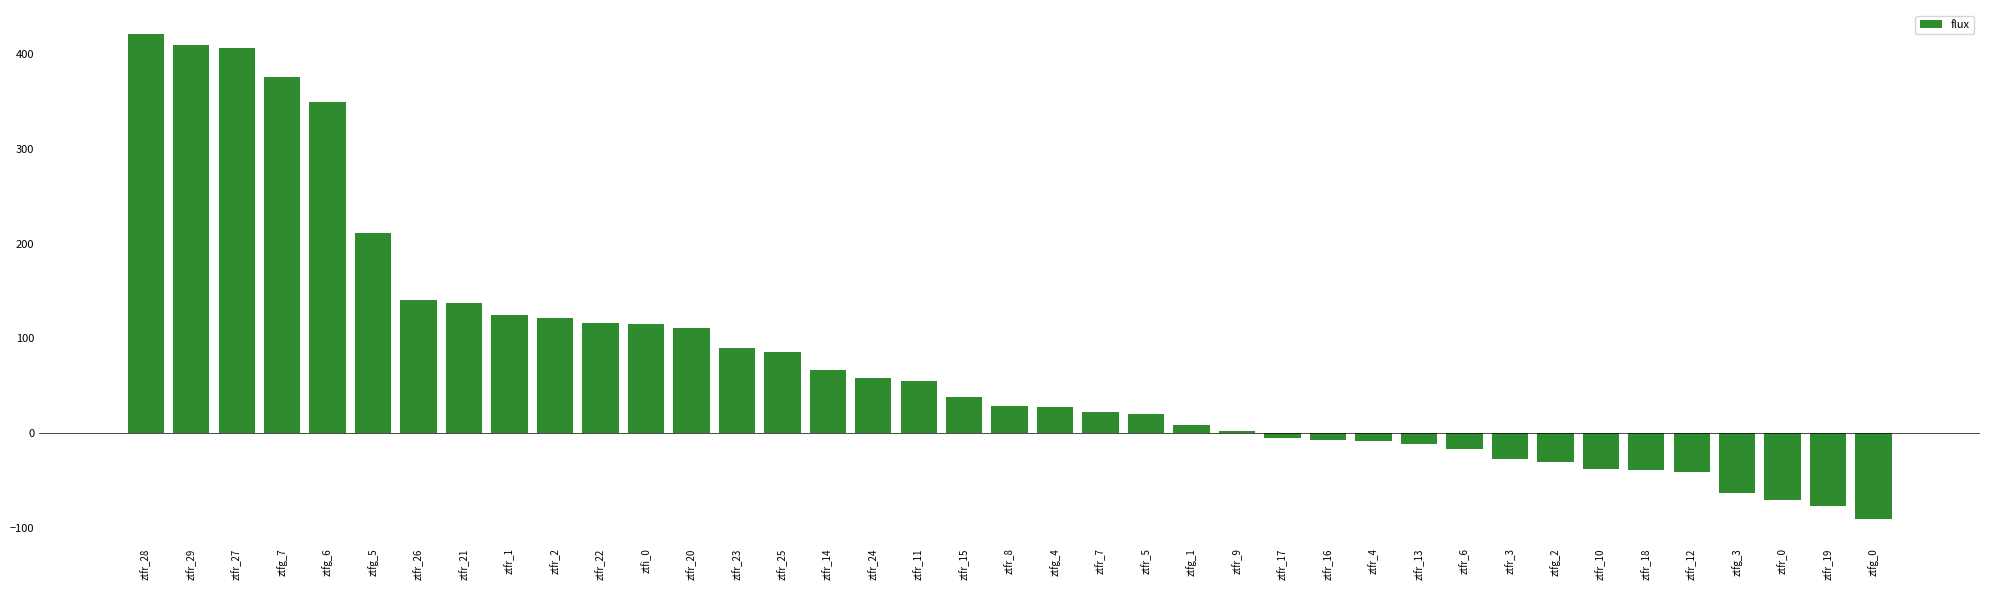

Count the number of data series in this chart.

1